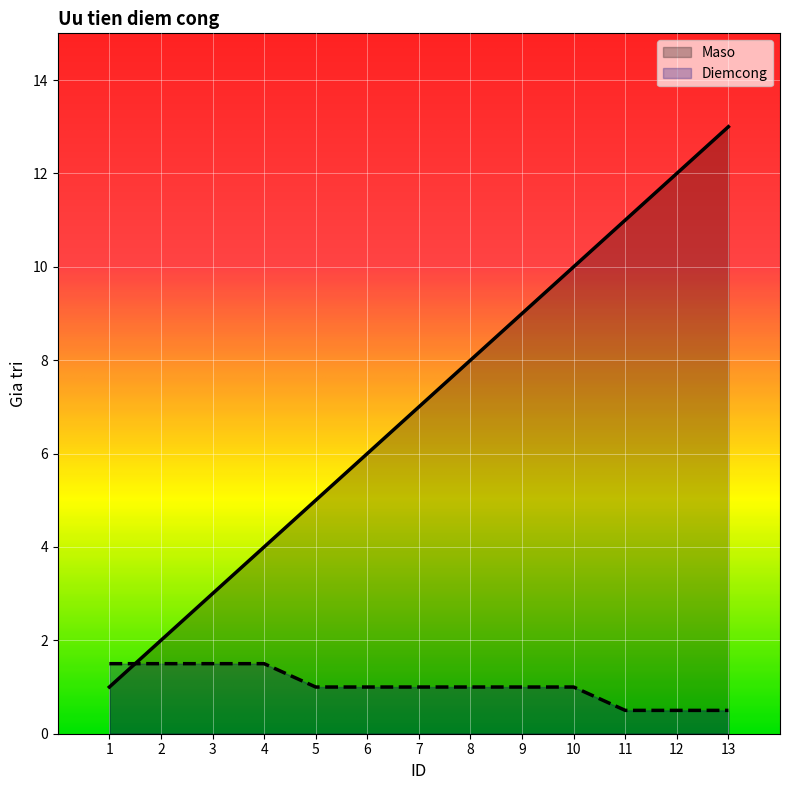

Between which two adjacent categories do Diemcong and Maso first intersect?

1 and 2